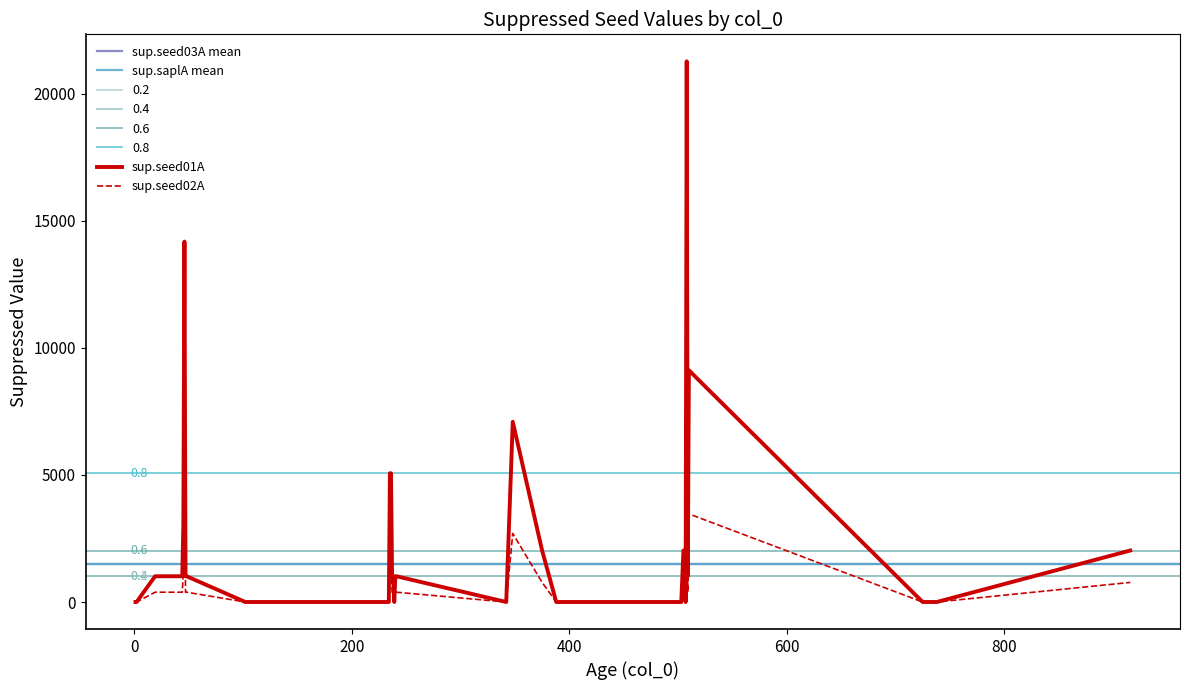

How many values in the sup.seed03A series are below 385?

19